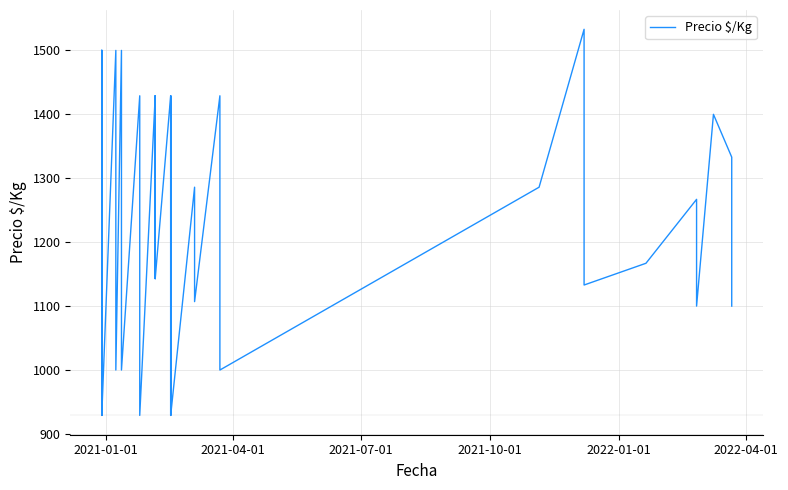

Does the chart have visible grid lines?

Yes